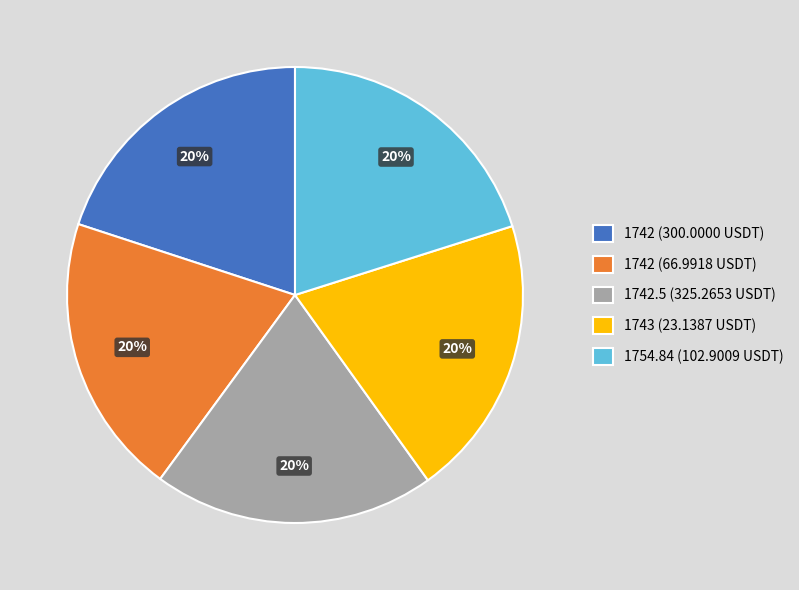

Combined, do 1754.84 (102.9009 USDT) and 1743 (23.1387 USDT) account for over 50%?

No